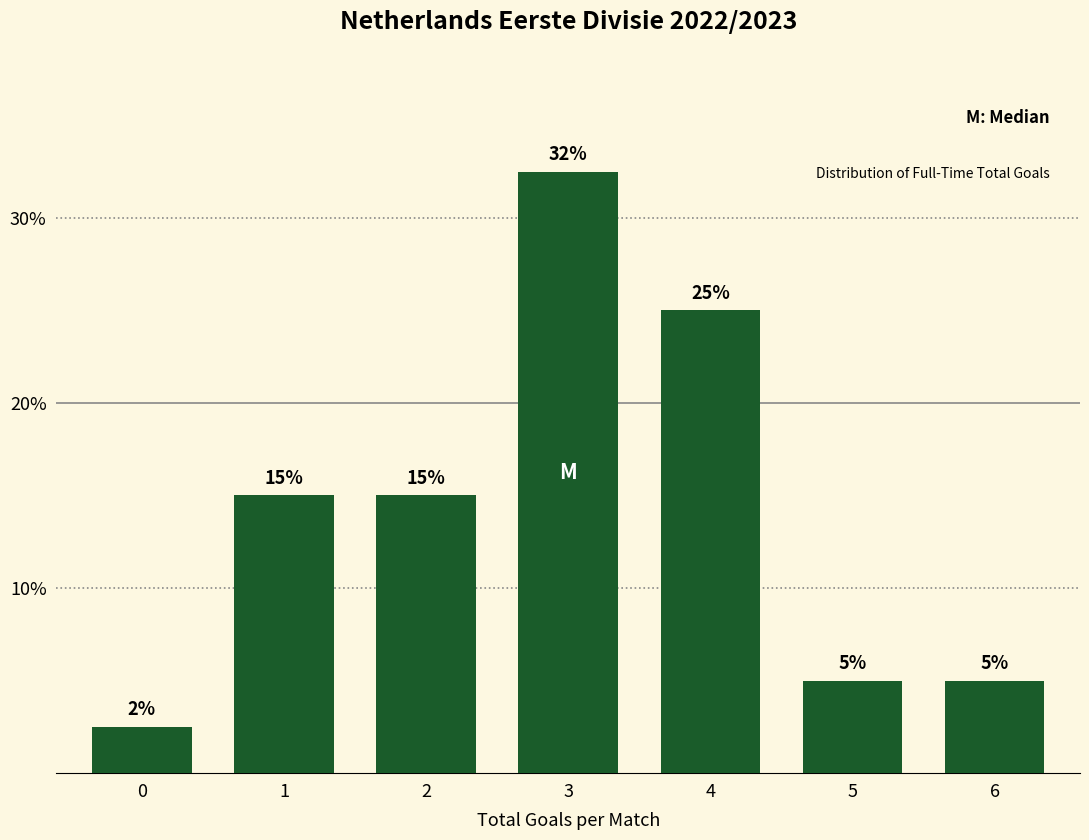

What is the value of the 7th bar from the left?

5.0